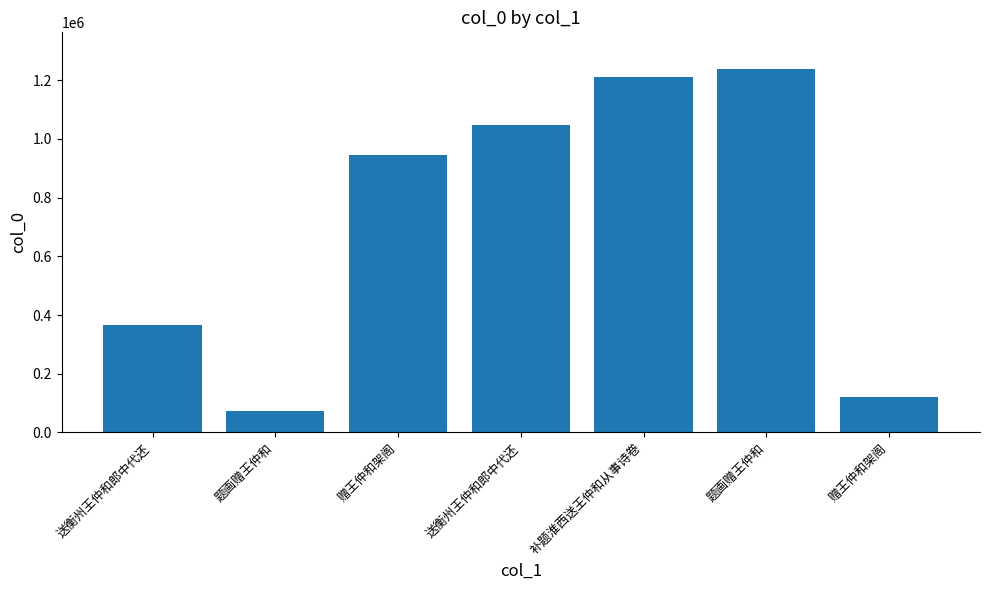

What is the ratio of the value at 赠王仲和架阁 to the value at 赠王仲和架阁?

0.1